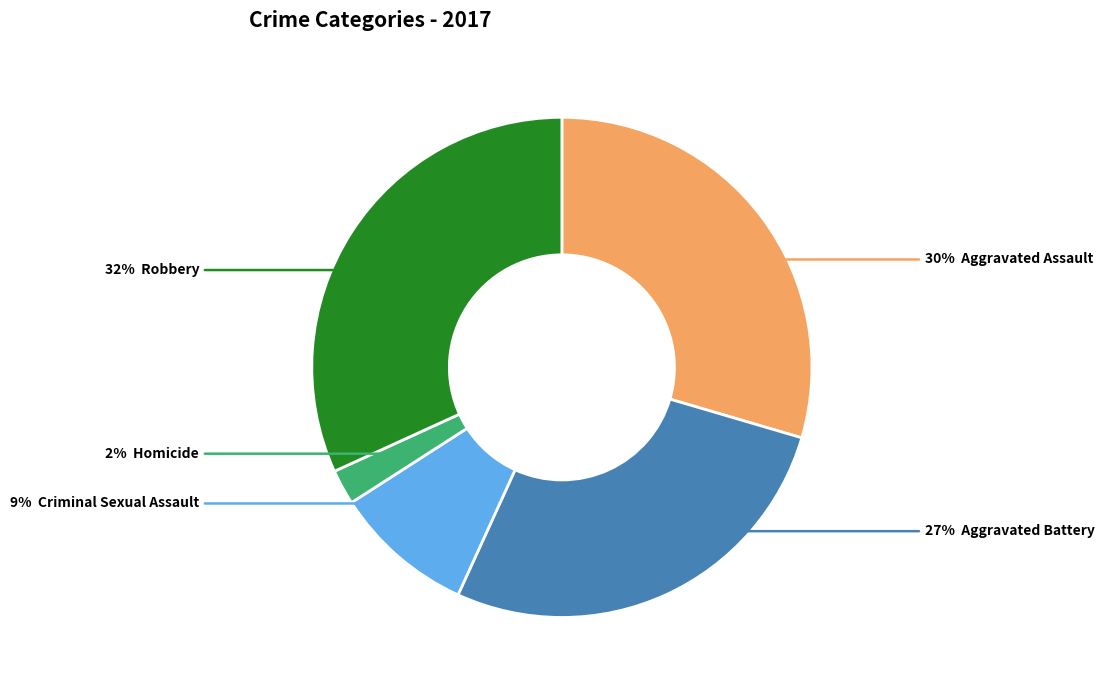

Is there a majority slice in this chart?

No